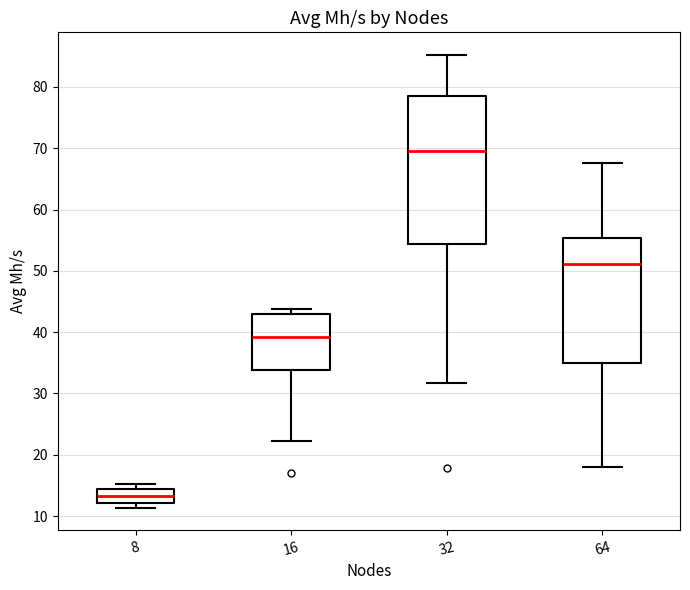

Where does the lower whisker of the box at x = 64 end on the y-axis? The values are not printed on the chart, so give them approximately, as read against the axis.

18